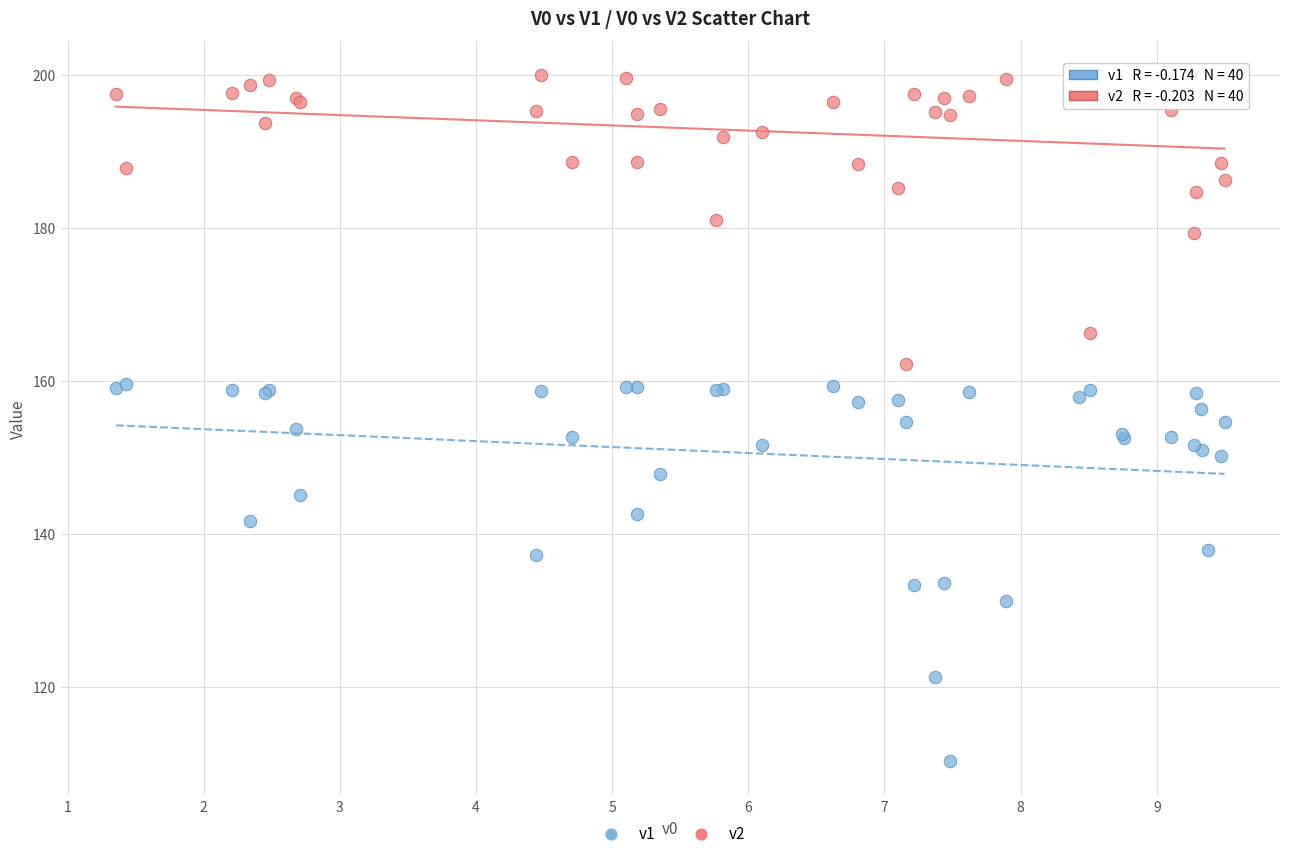

Which series contains the lowest Y value?

v1